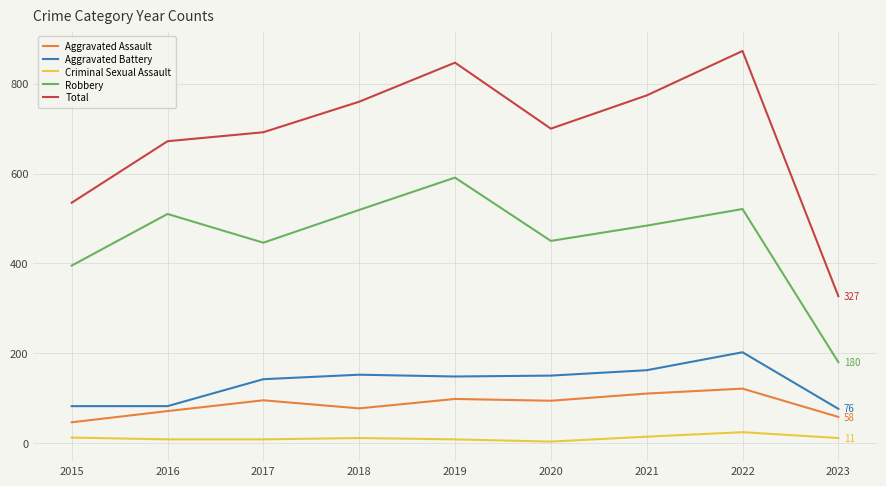

Is the value of Total at 2021 greater than the value of Criminal Sexual Assault at 2023?

Yes